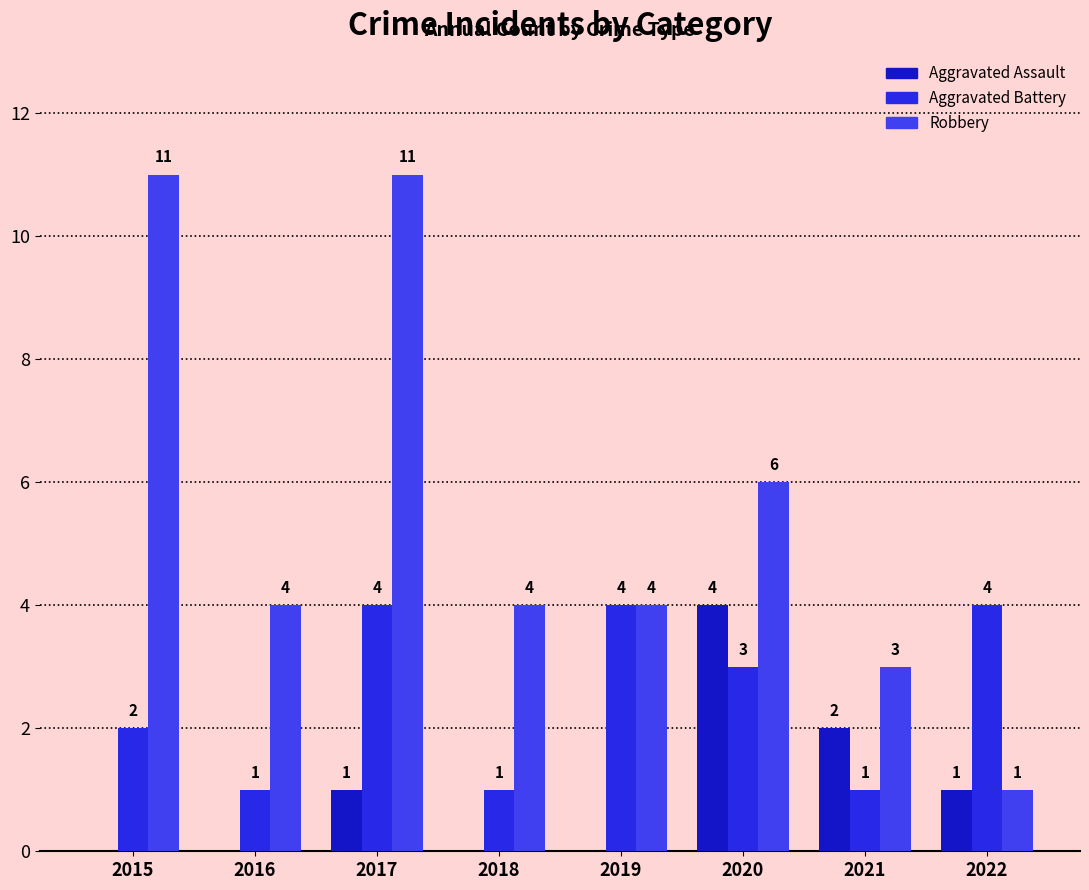

Which has a higher value, 2022 or 2021?

2021